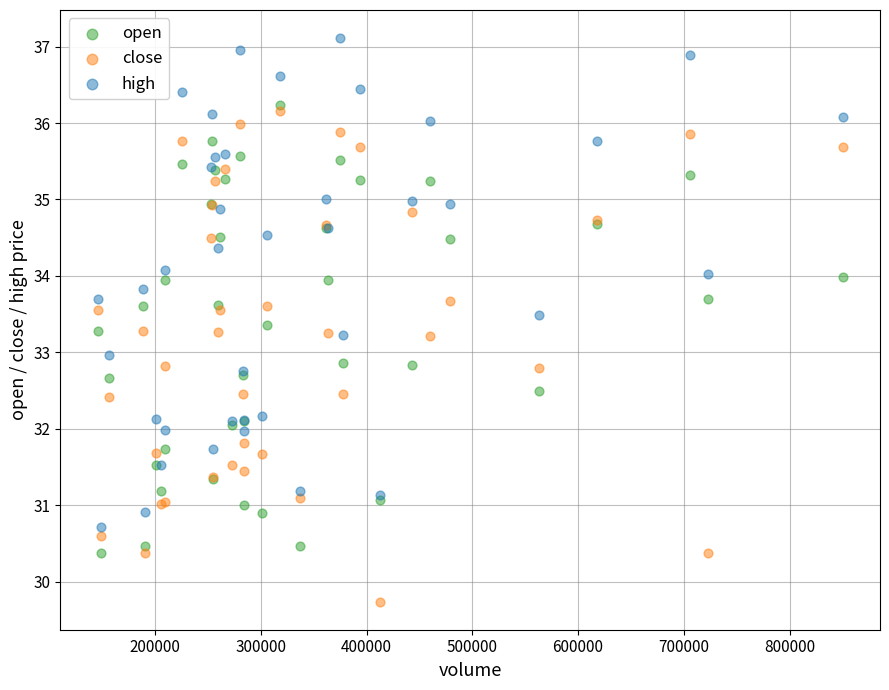

Which series contains the highest Y value?

high